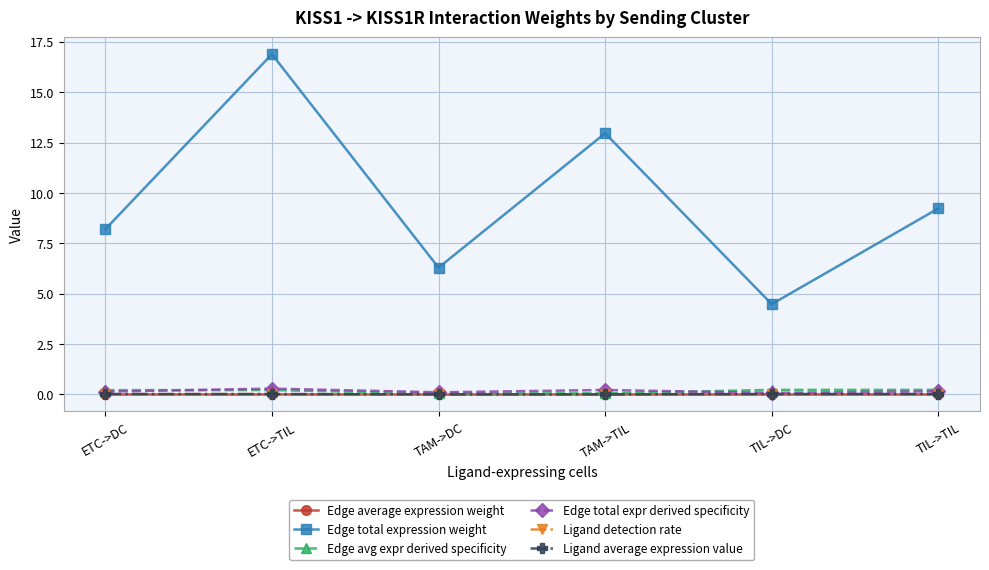

Which series has the widest spread of values?

Edge total expression weight